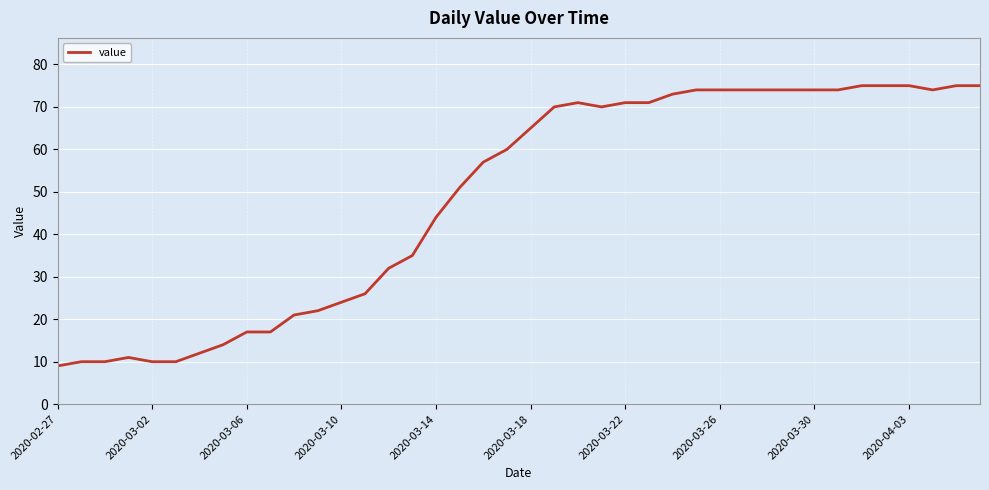

What is the smallest value displayed?

9